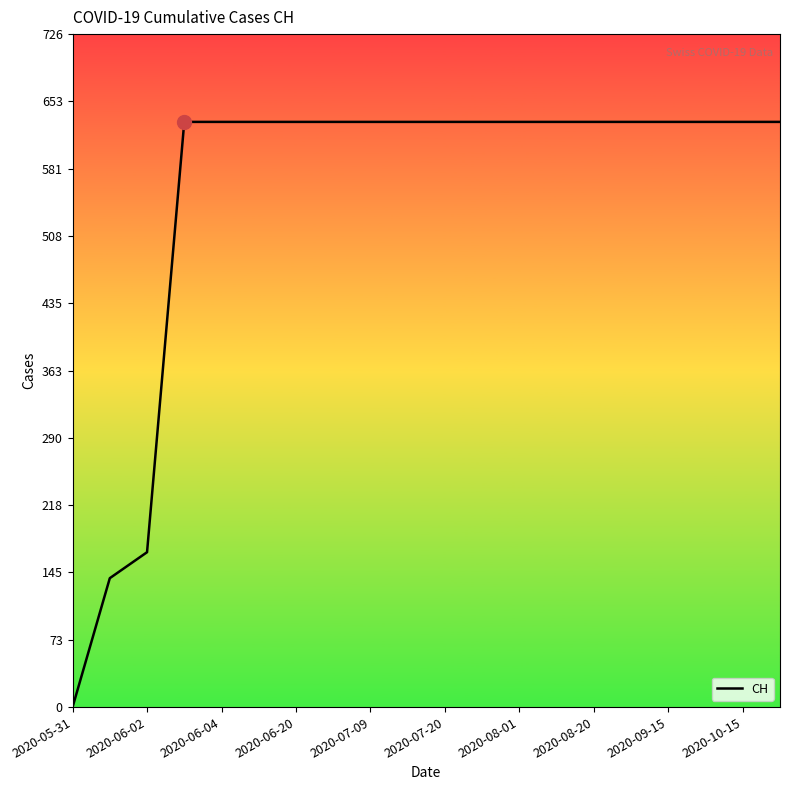

What is the greatest value displayed?

631